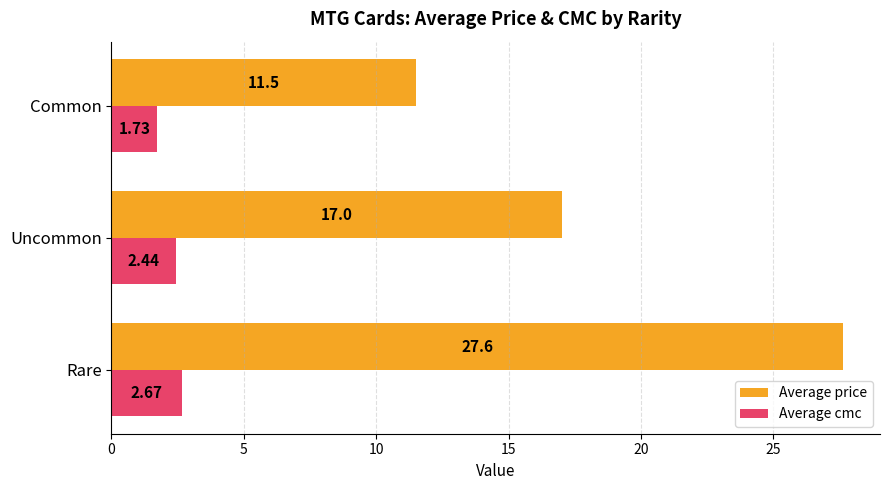

At which label is Average price closest to 19?

Uncommon